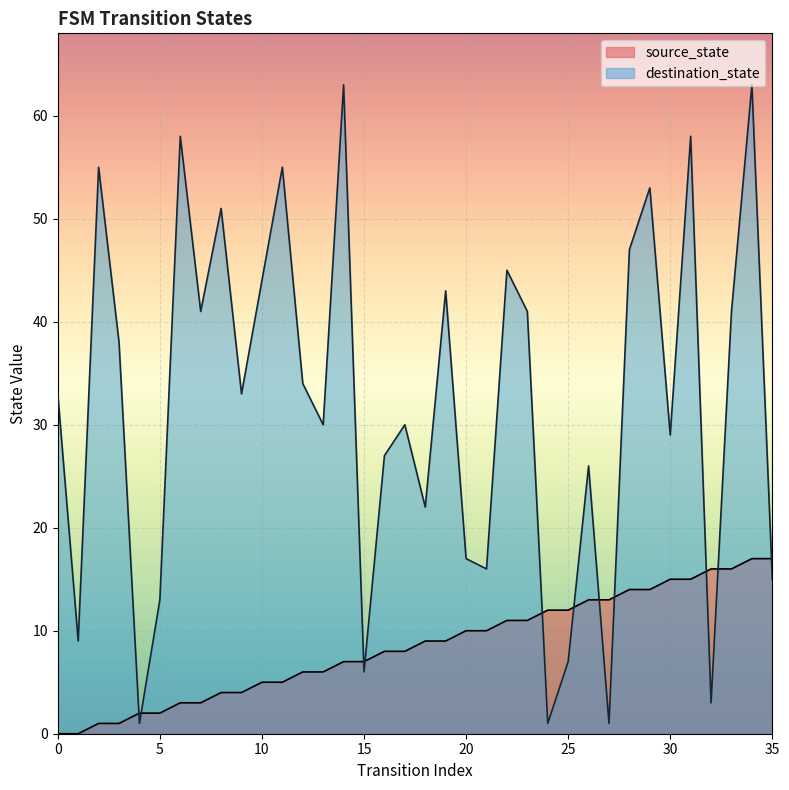

What is the total value across all series at 6?

61